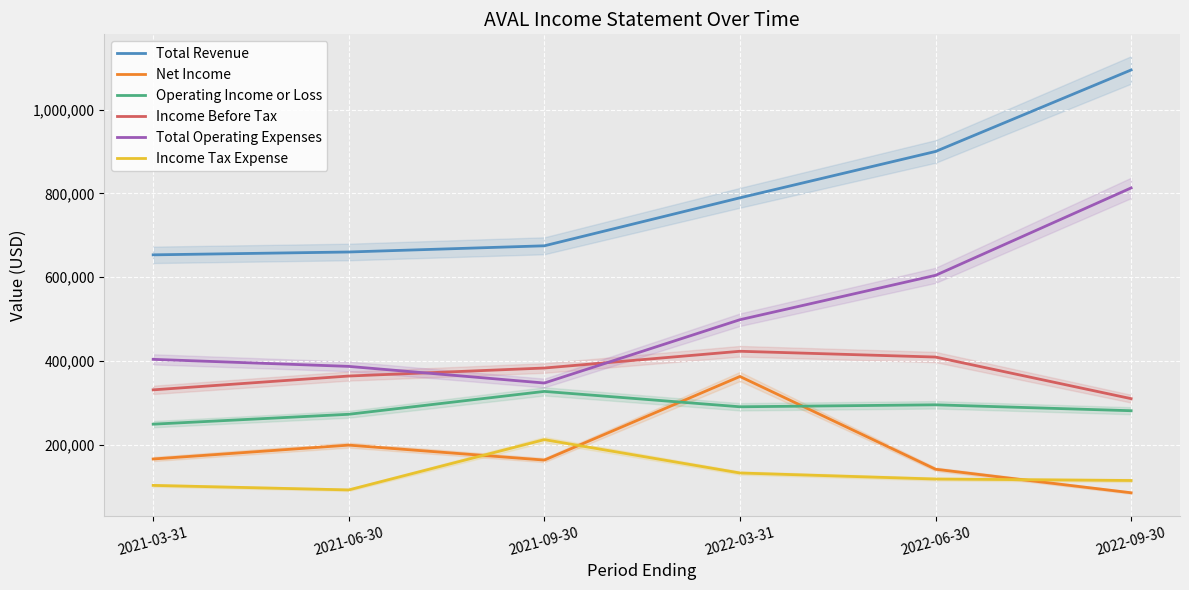

How many values in the Income Tax Expense series exceed 118500?

2